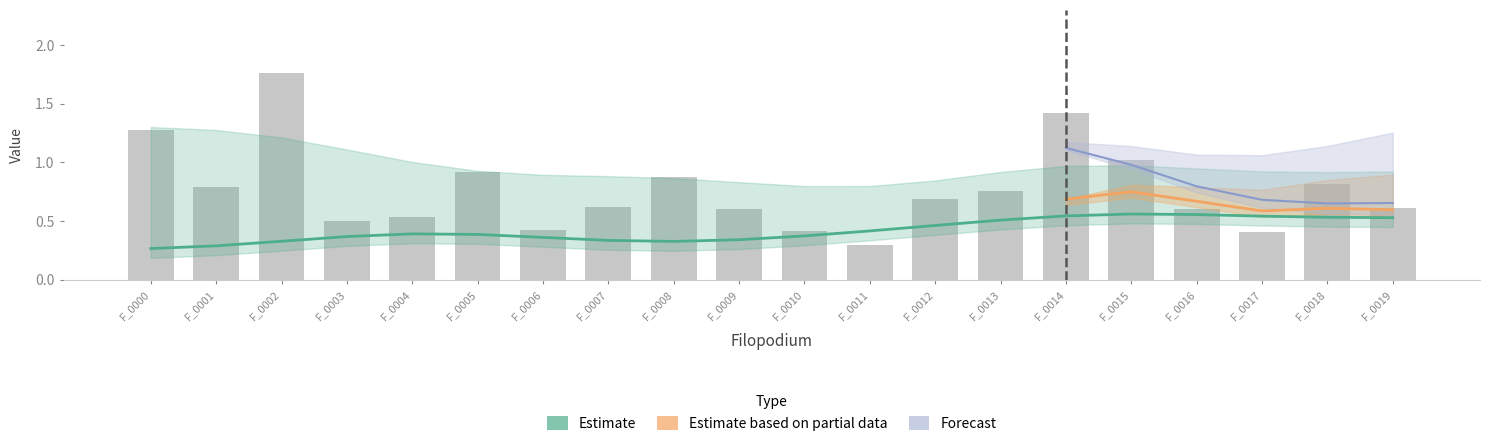

What is the difference between the highest and lowest values at F_0003?

0.4